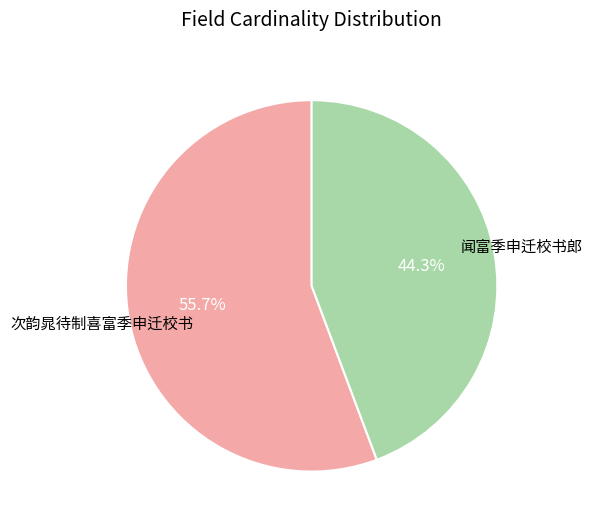

To the nearest percent, what is the average slice percentage?

50%